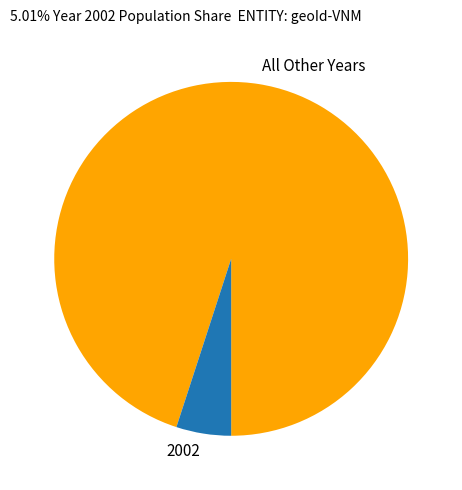

Which has a higher value, 2002 or All Other Years?

All Other Years